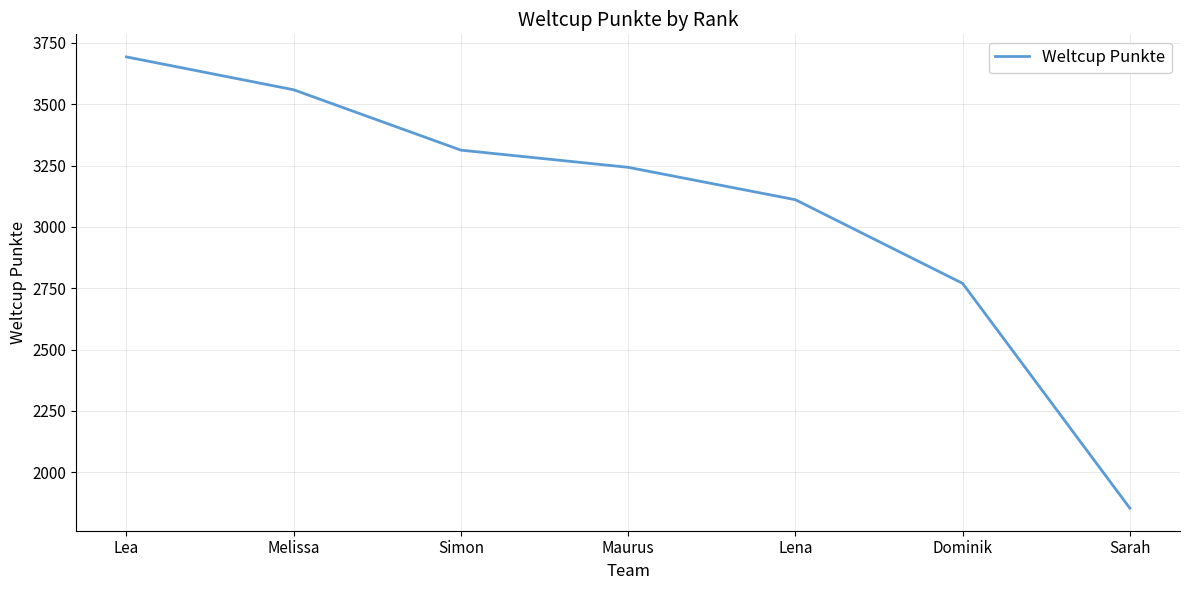

Does the chart display data point markers on the line(s)?

No